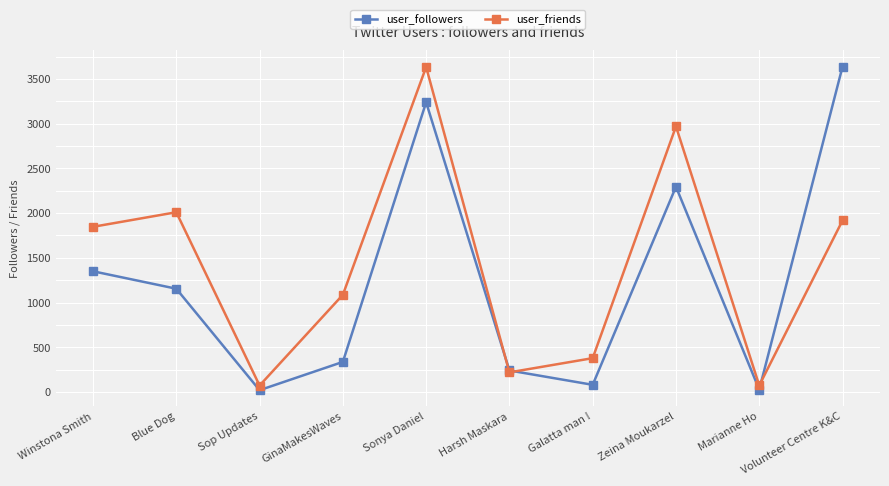

Is the value of user_friends at Sop Updates greater than the value of user_followers at Zeina Moukarzel?

No